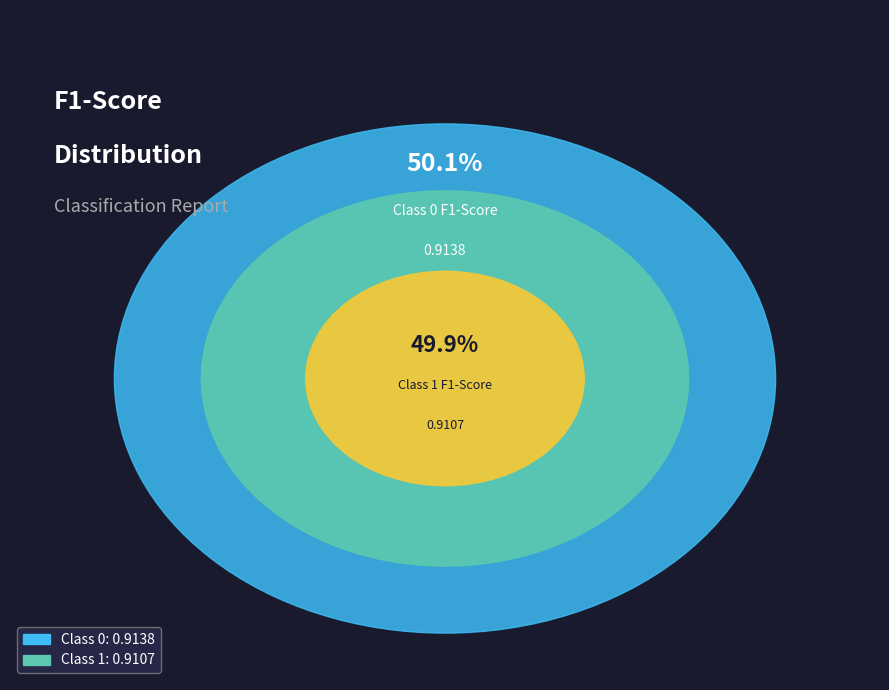

How many slices are in this pie chart?

2